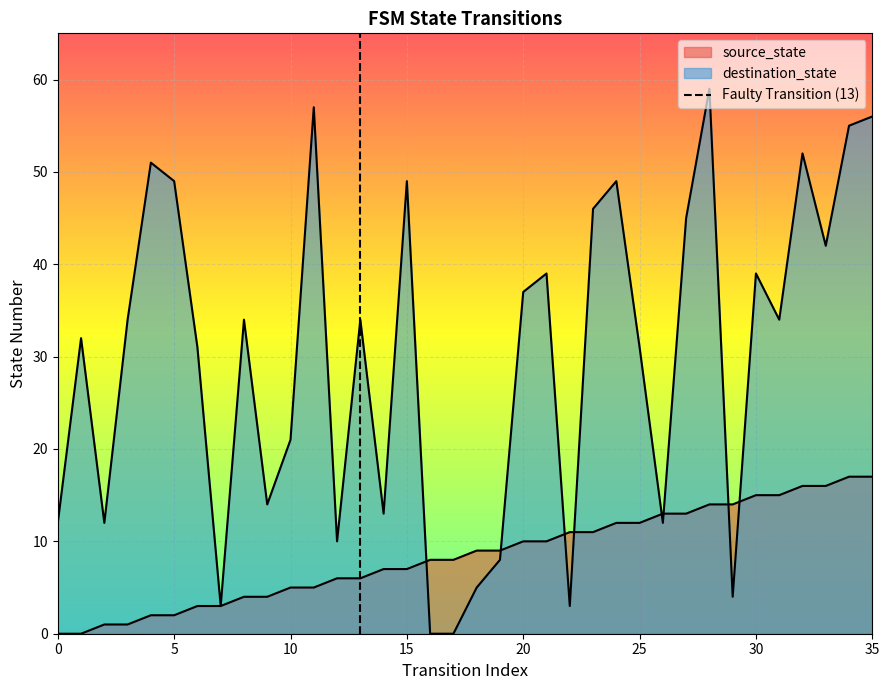

Count the values in the range 0 to 1.

2